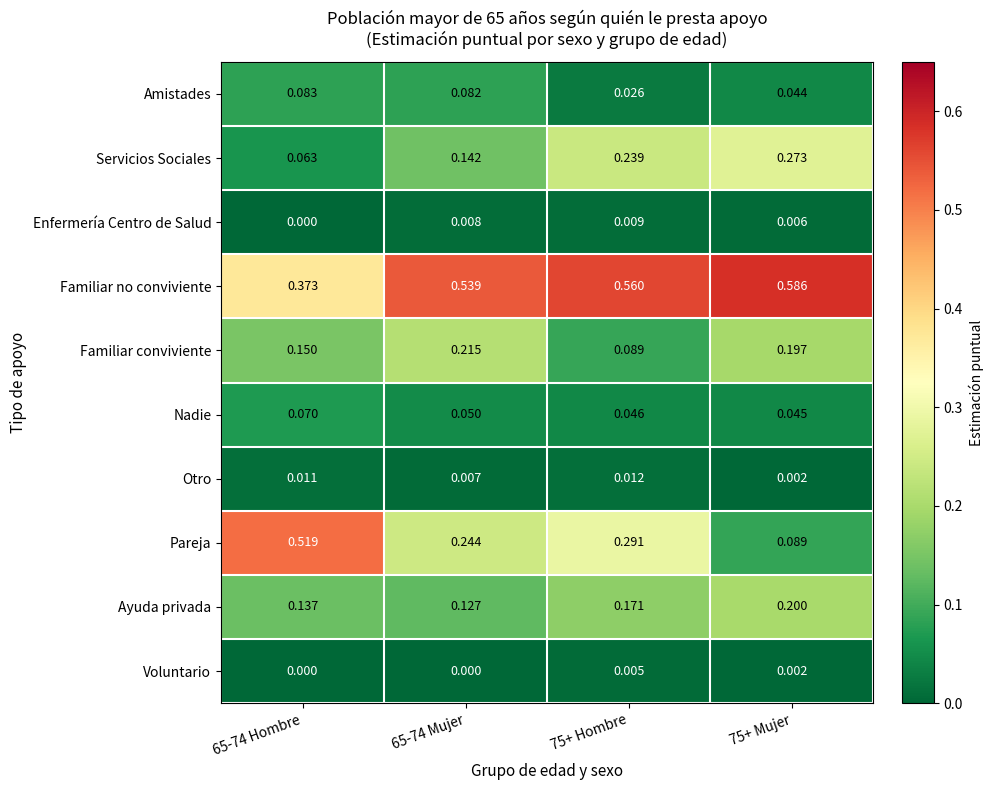

List the series in order of their peak value, lowest first.

Voluntario, Enfermería Centro de Salud, Otro, Nadie, Amistades, Ayuda privada, Familiar conviviente, Servicios Sociales, Pareja, Familiar no conviviente